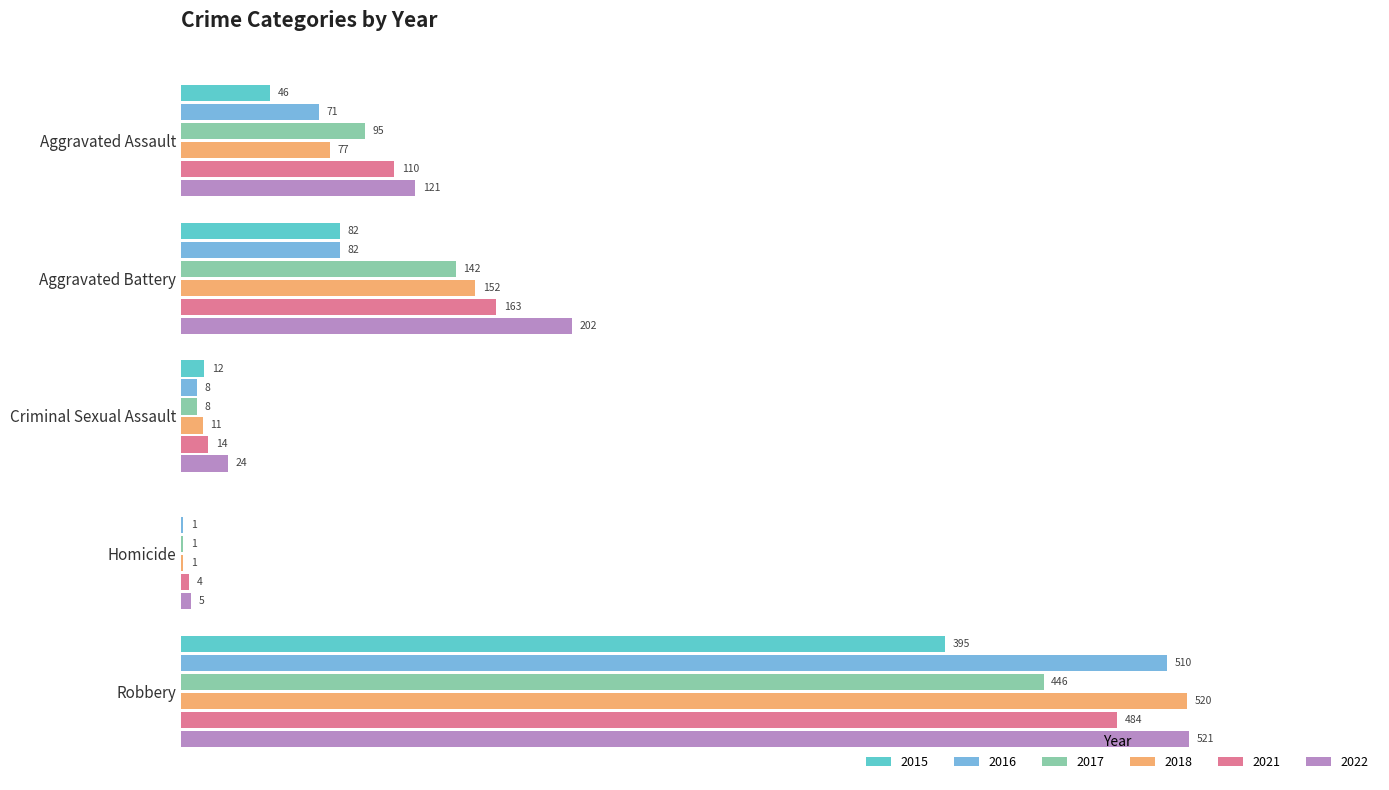

Which category has the highest value in the 2018 series?

Robbery